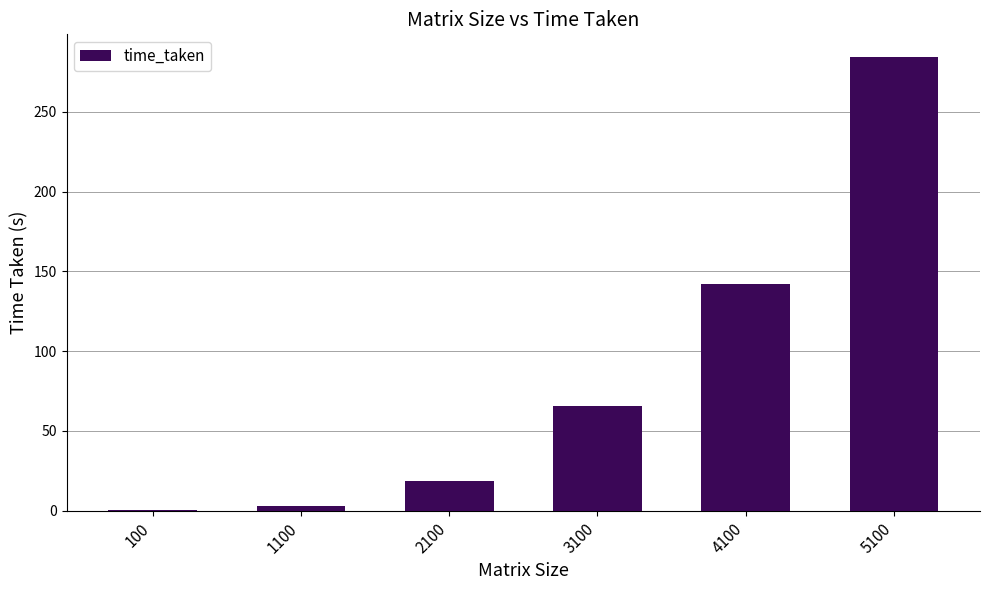

Reading left to right, transcribe all the data shown in this chart.

0.4	3.0	18.8	65.4	141.9	284.3